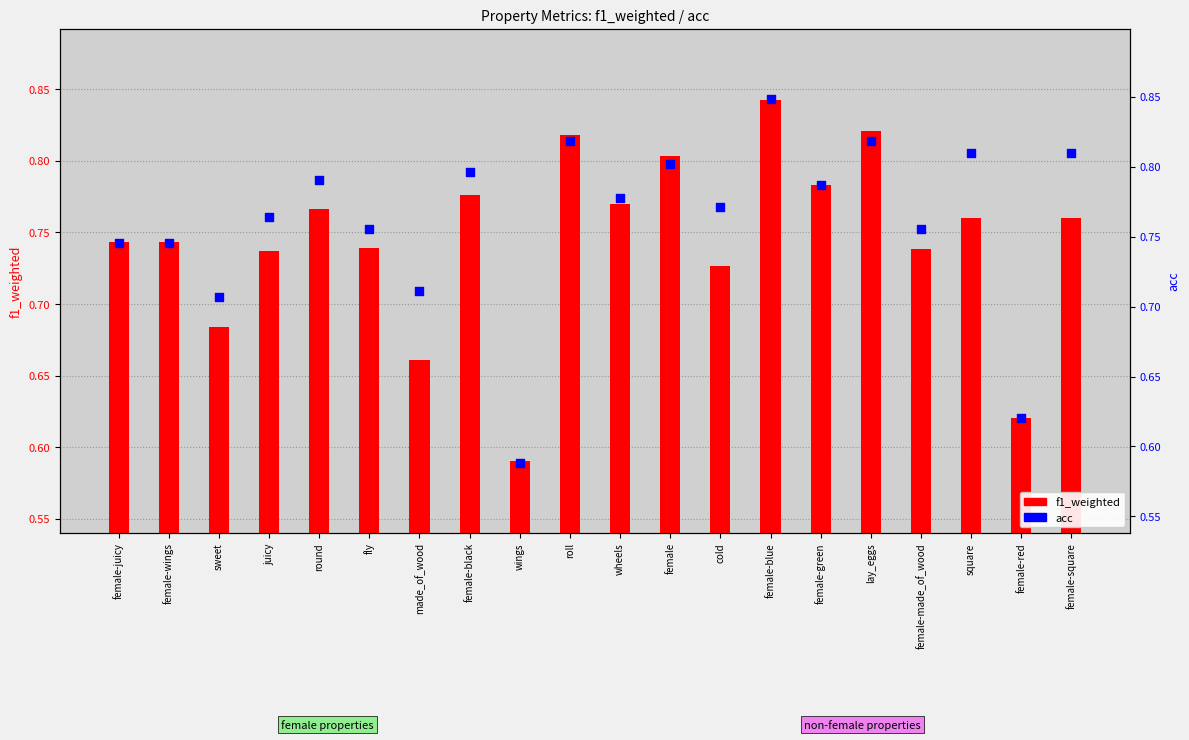

At which category is the sum across all series the highest?

female-blue